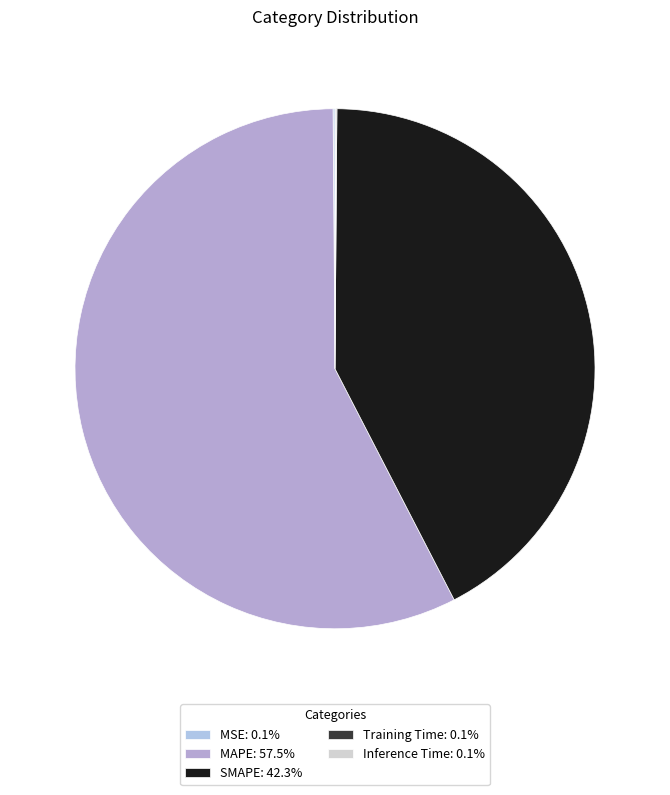

The MSE slice represents 13% of the pie. True or false?

False